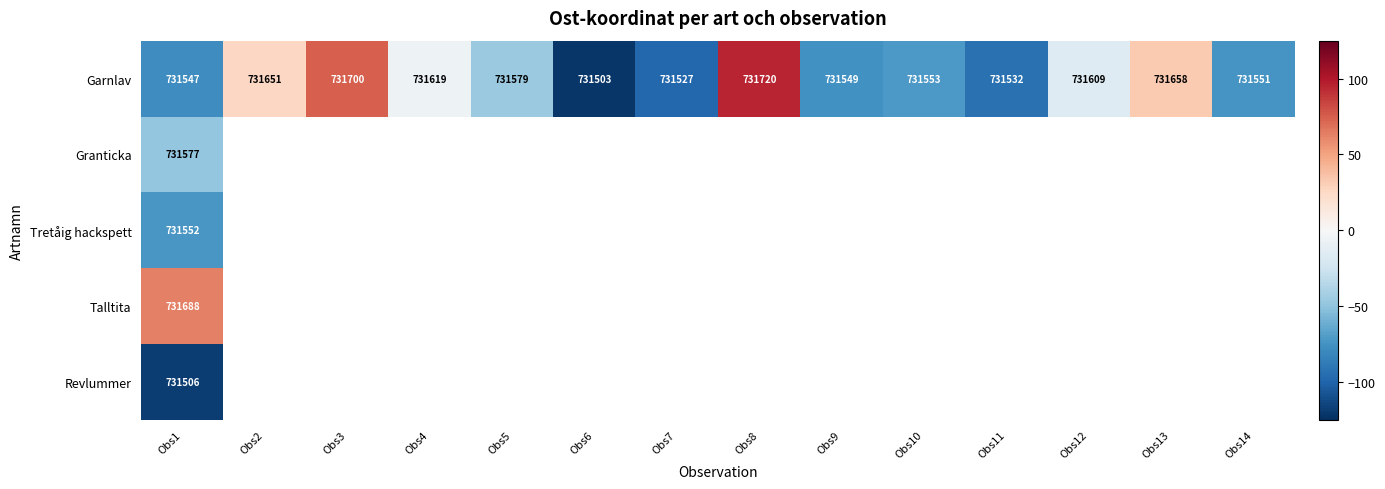

What is the greatest value displayed?

95.0